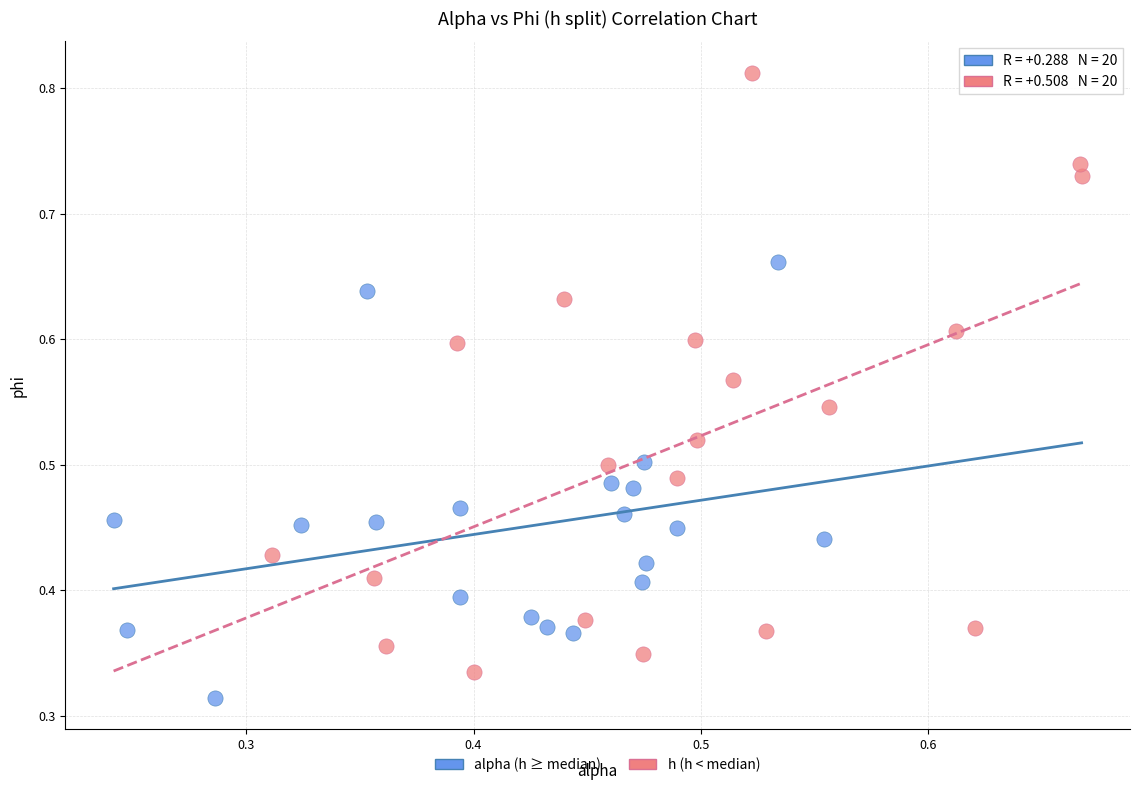

Which series reaches the maximum Y coordinate?

h (h < median)